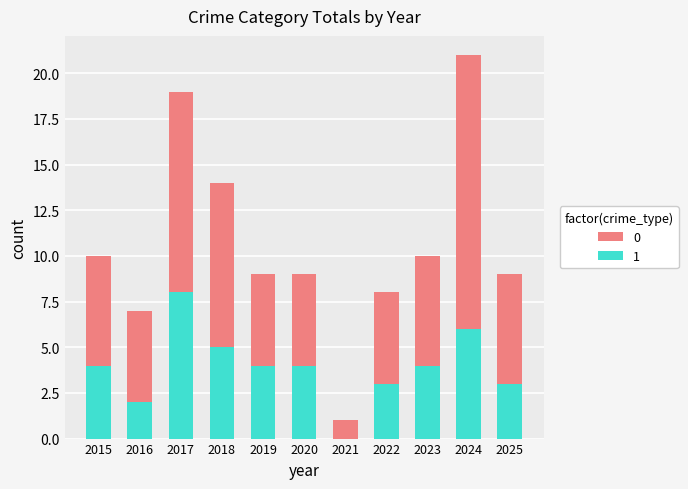

What is the total value across all series at 2025?

9